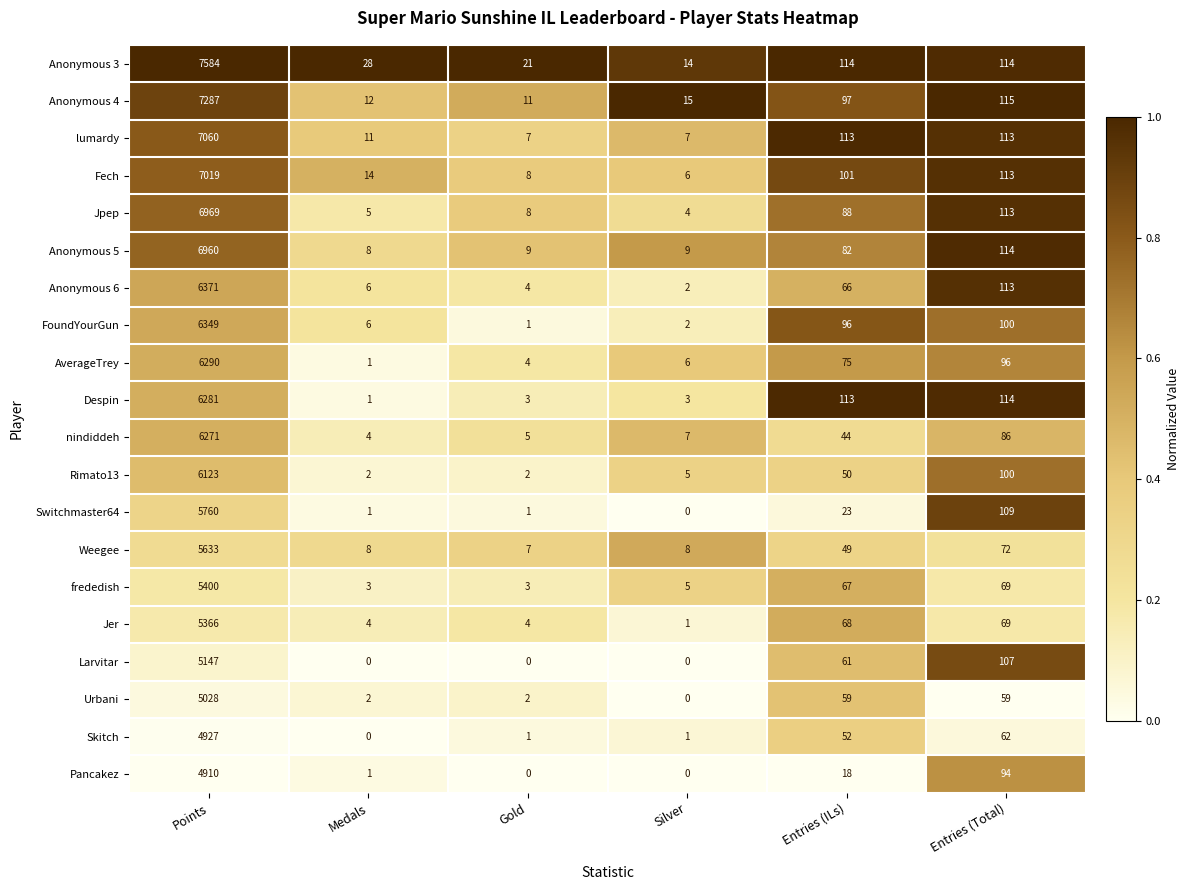

Count the number of categories in the chart.

6